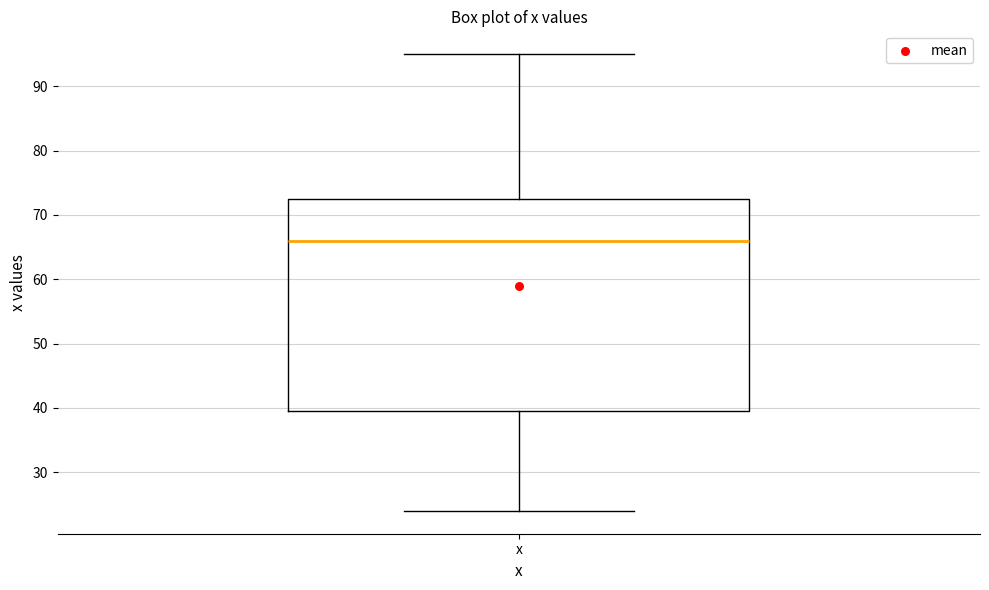

Where does the upper whisker of the box for x end on the y-axis? The values are not printed on the chart, so give them approximately, as read against the axis.

95